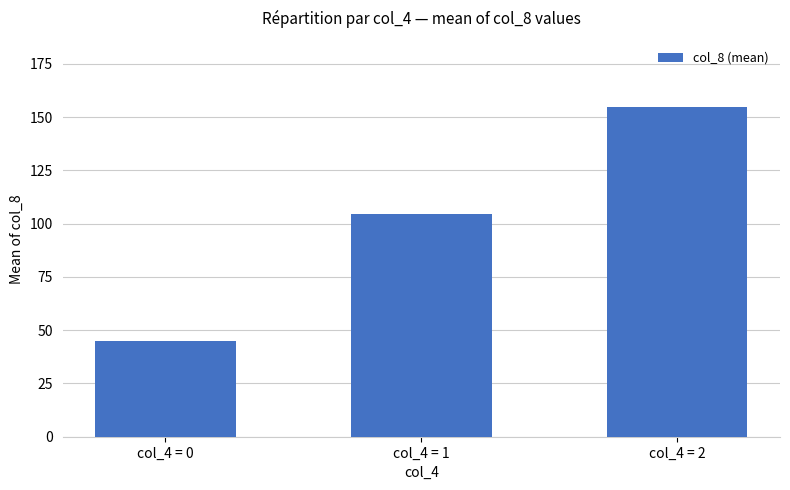

What is the minimum value shown in the chart?

45.2